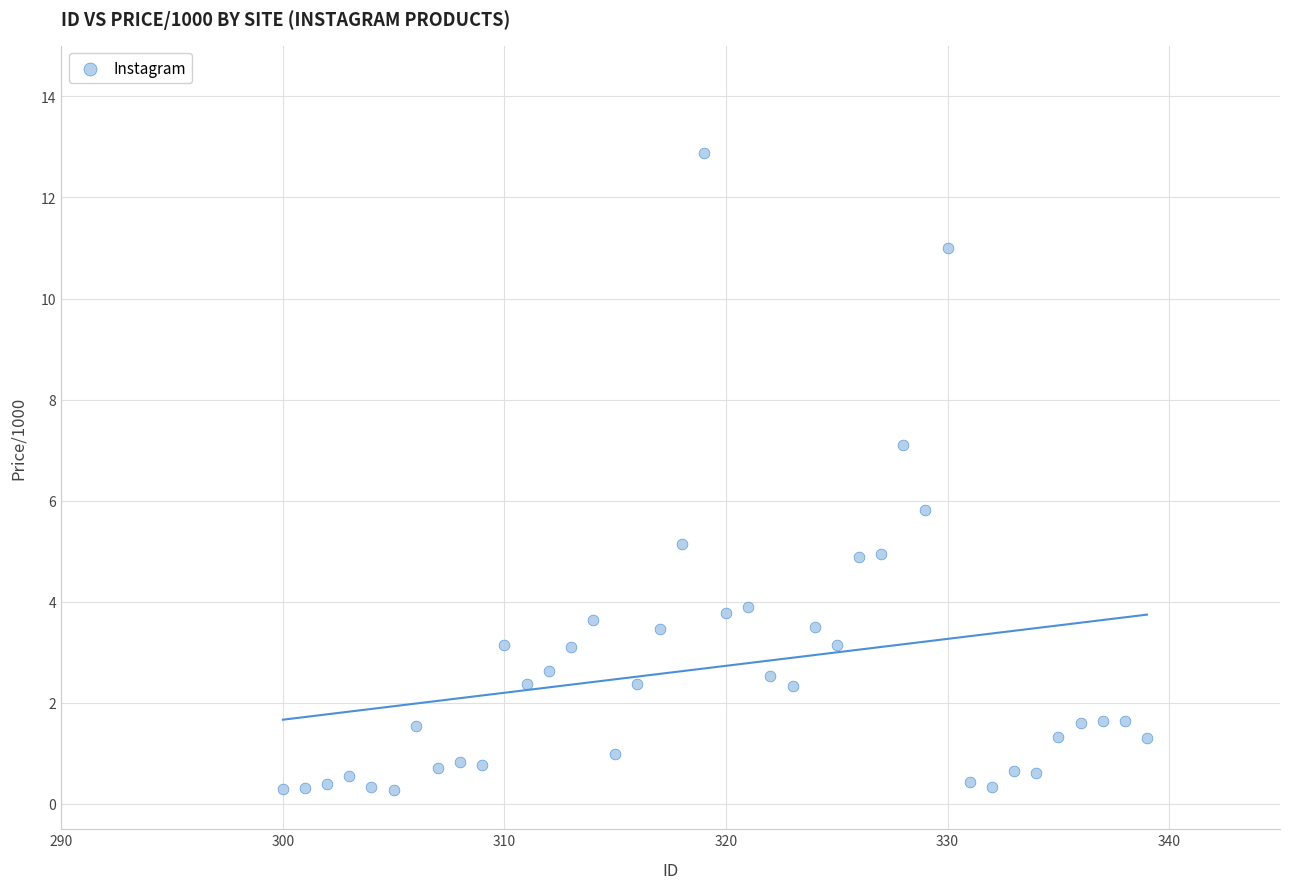

What is the range of X values (max minus min)?

39.0